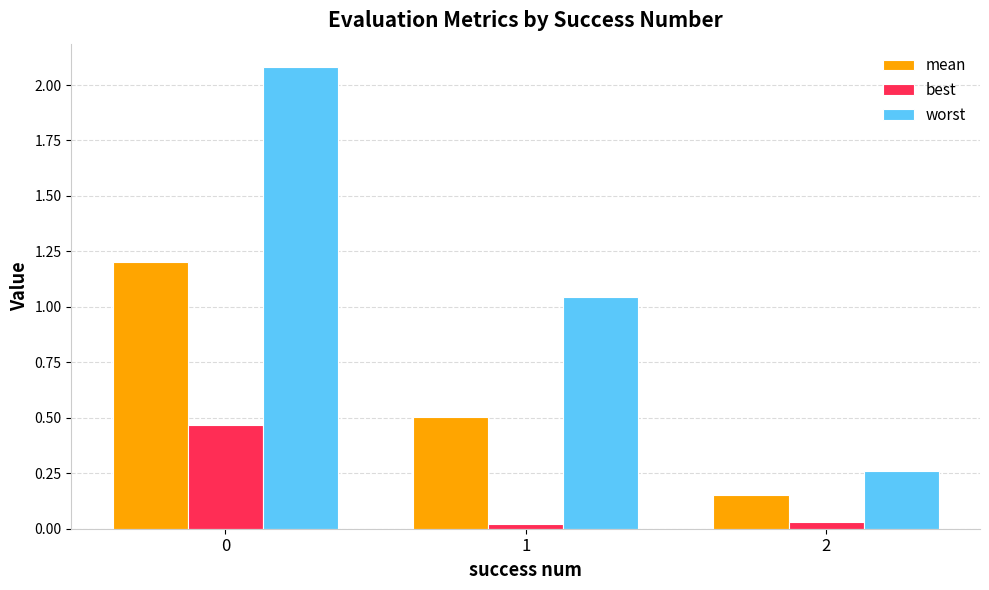

Is it true that mean equals 1.2 at 0?

True